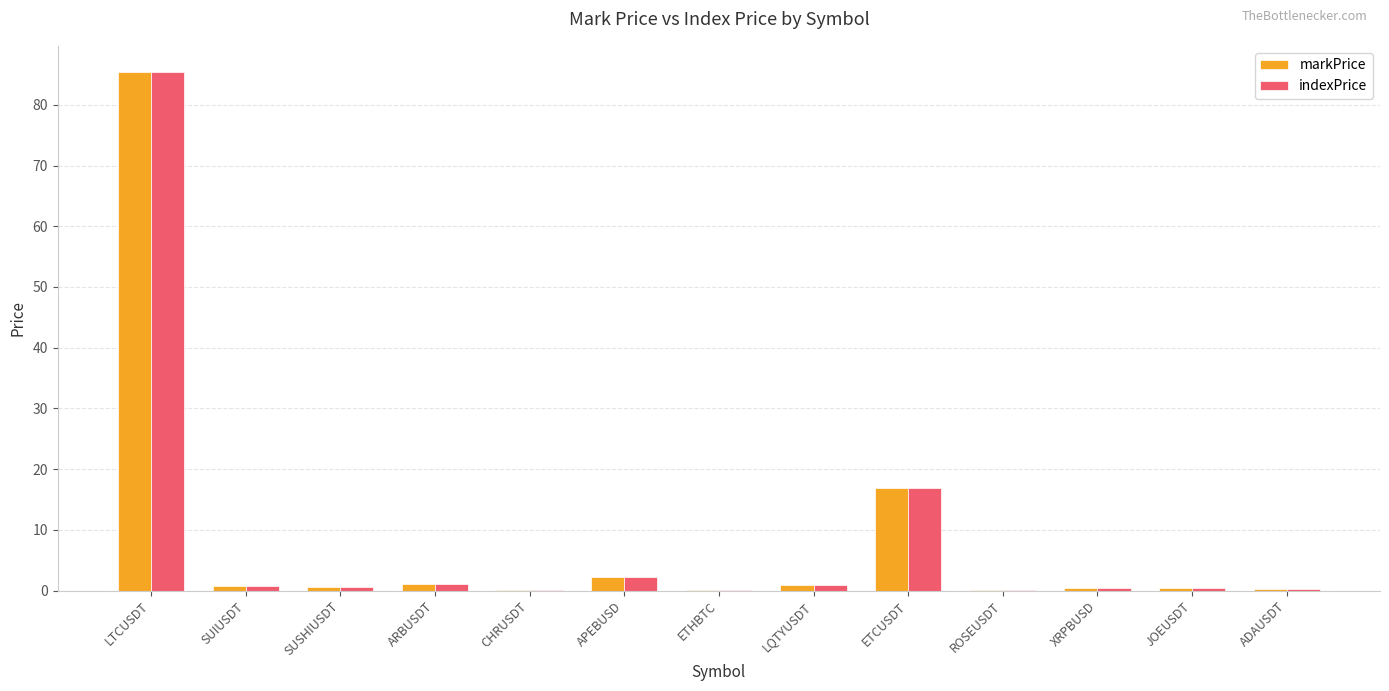

What is the average value of the markPrice series?

8.4